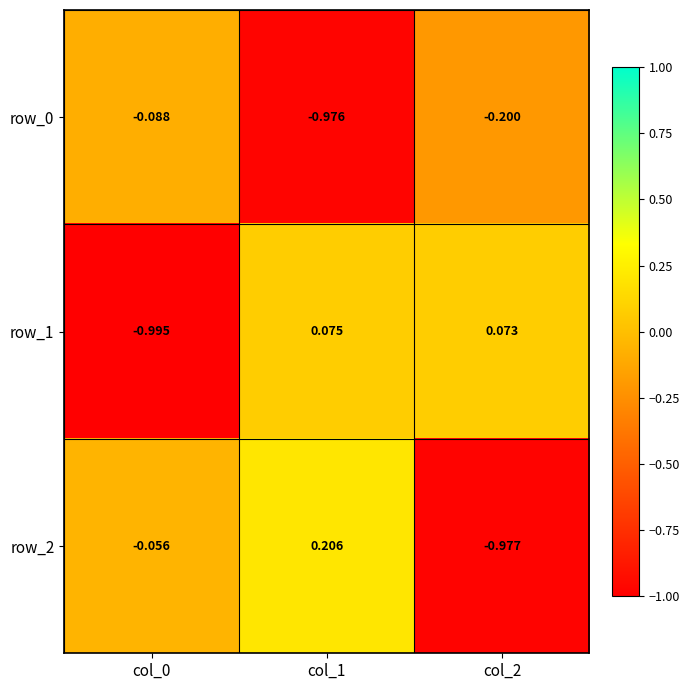

Is the value of row_0 at col_1 greater than the value of row_1 at col_0?

Yes